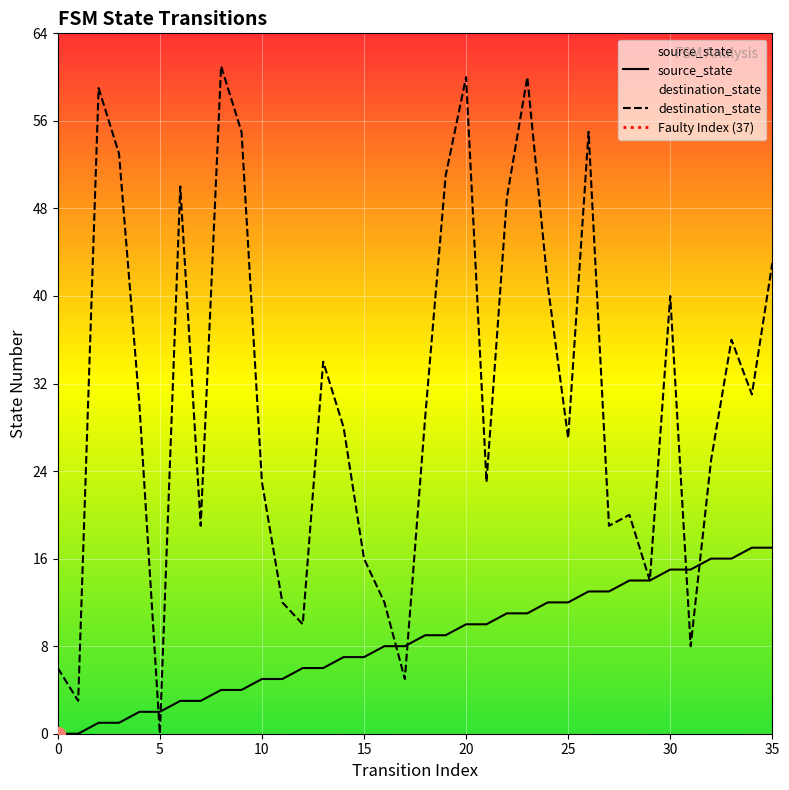

Rank the series by their maximum value, from highest to lowest.

destination_state, source_state